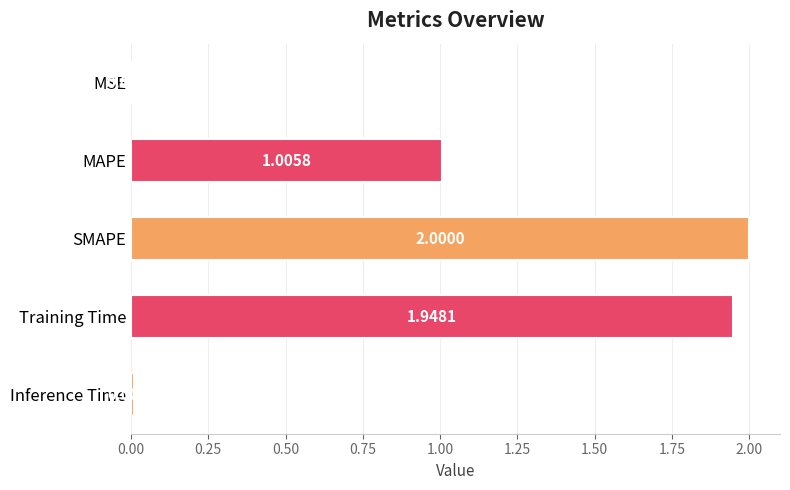

What is the sum of all values?

5.0